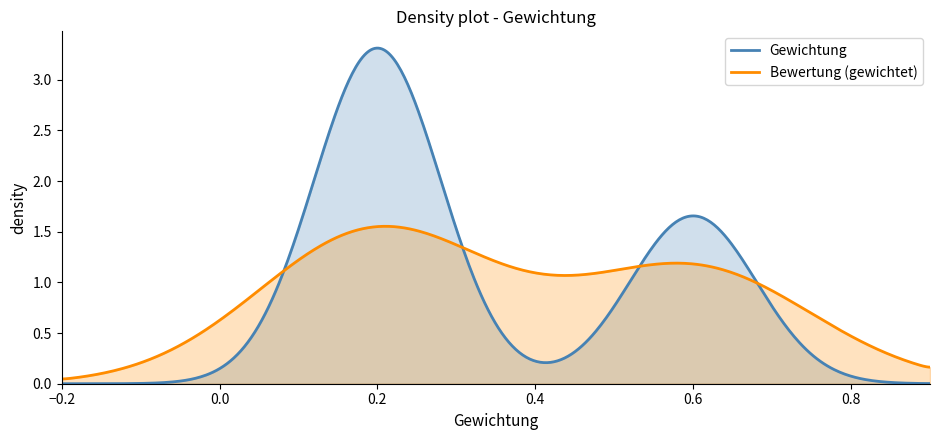

Which series has the largest range (max minus min)?

Gewichtung